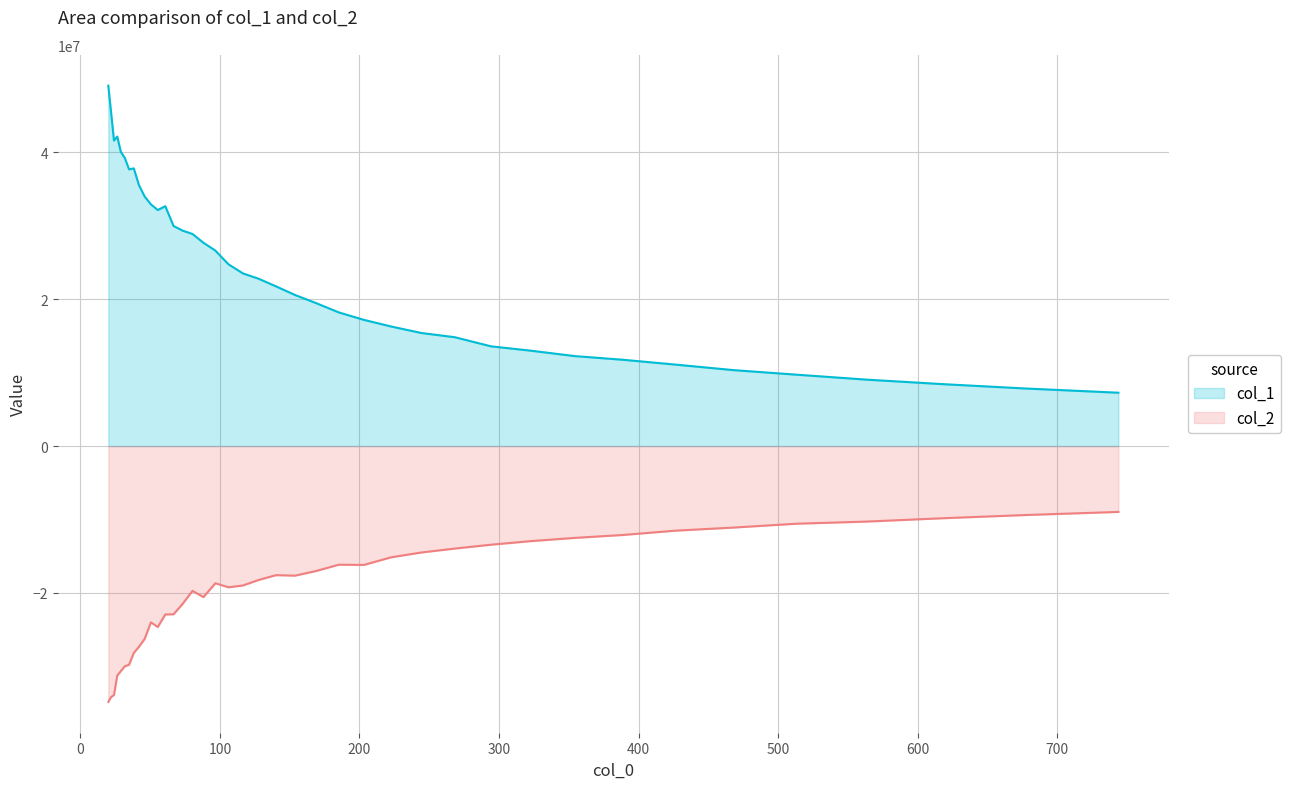

Which series has the widest spread of values?

col_1